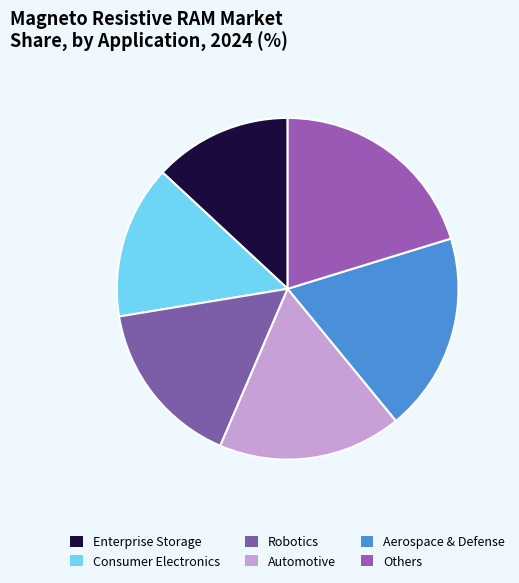

Does any single category account for the majority?

No